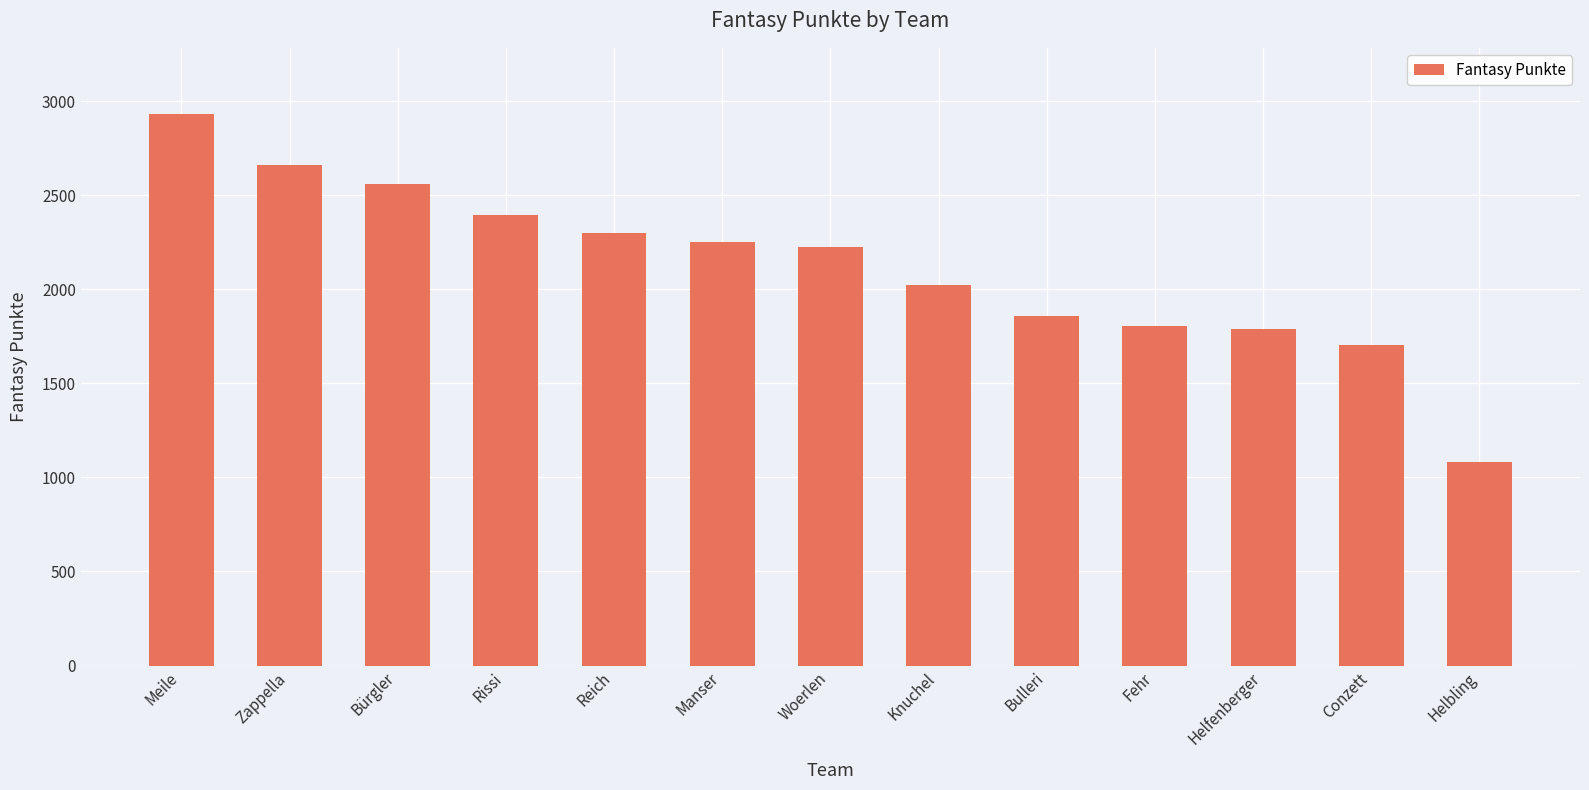

What is the difference between the maximum and minimum values?

1848